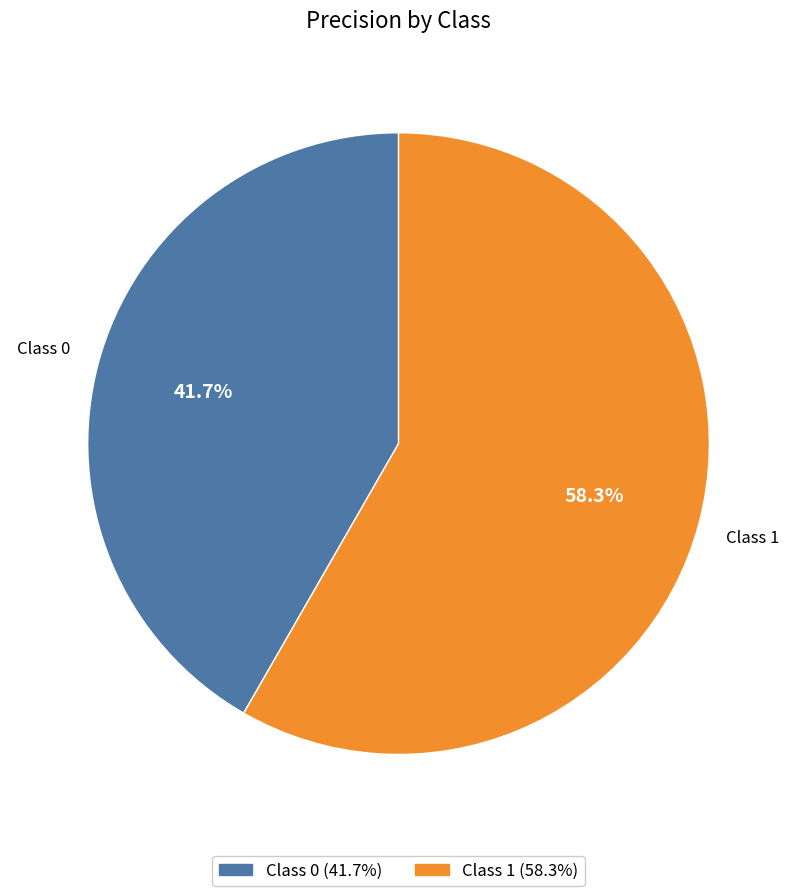

Which has a higher value, Class 1 (58.3%) or Class 0 (41.7%)?

Class 1 (58.3%)